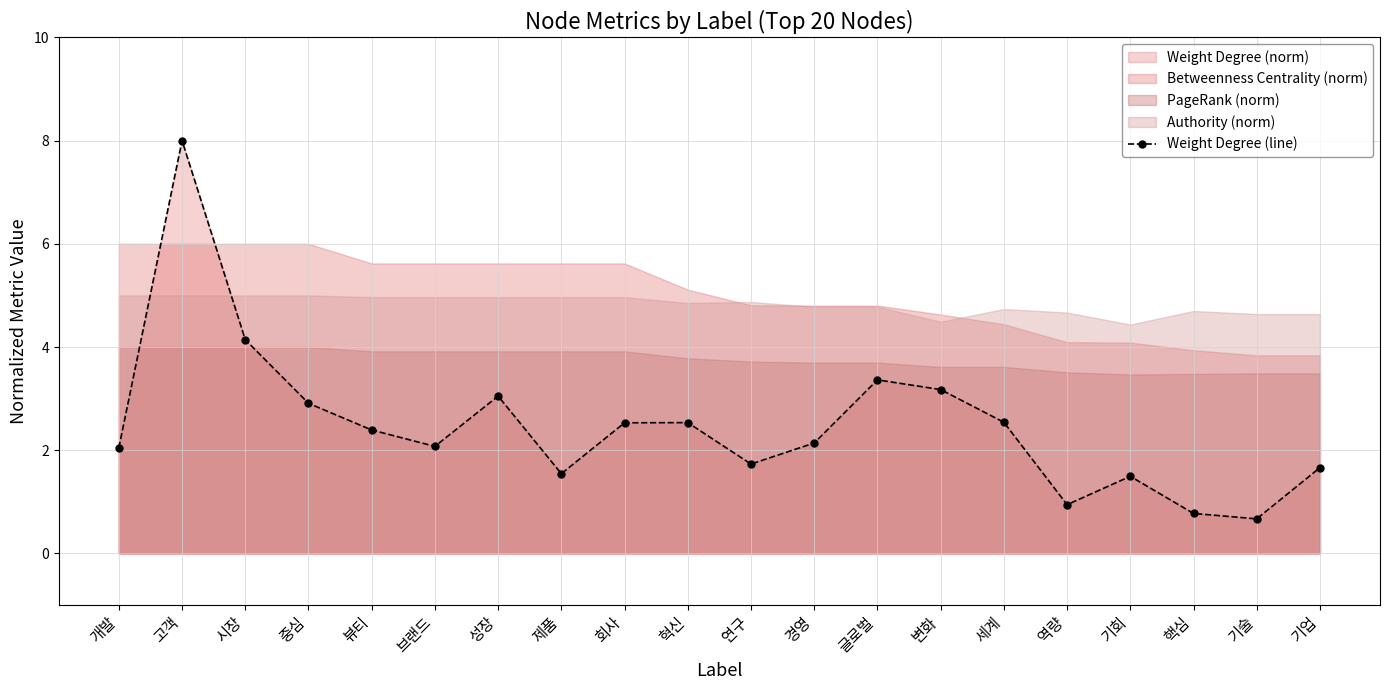

Does the chart have visible grid lines?

Yes